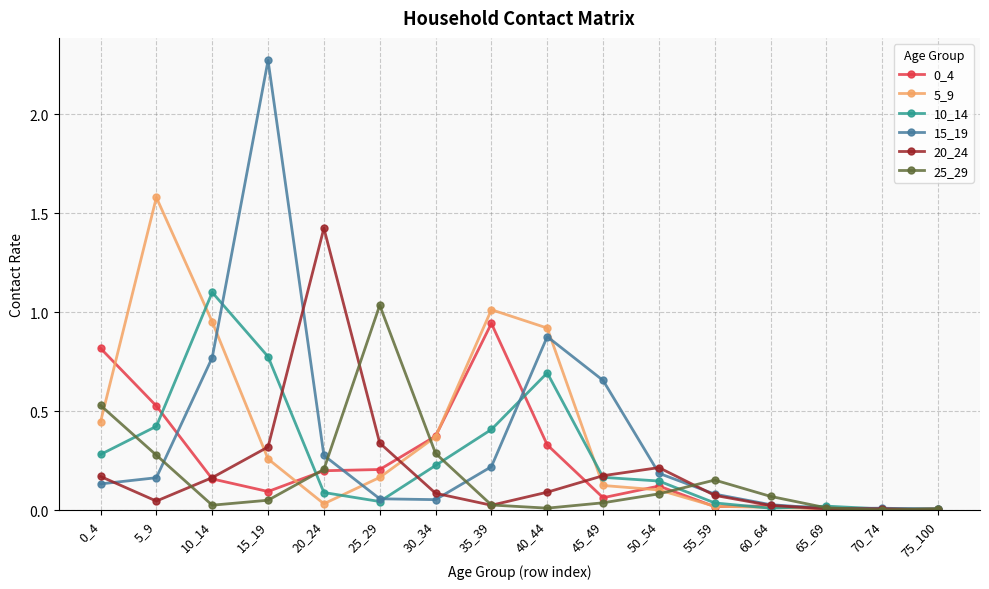

Where is the first local minimum for 10_14?

25_29